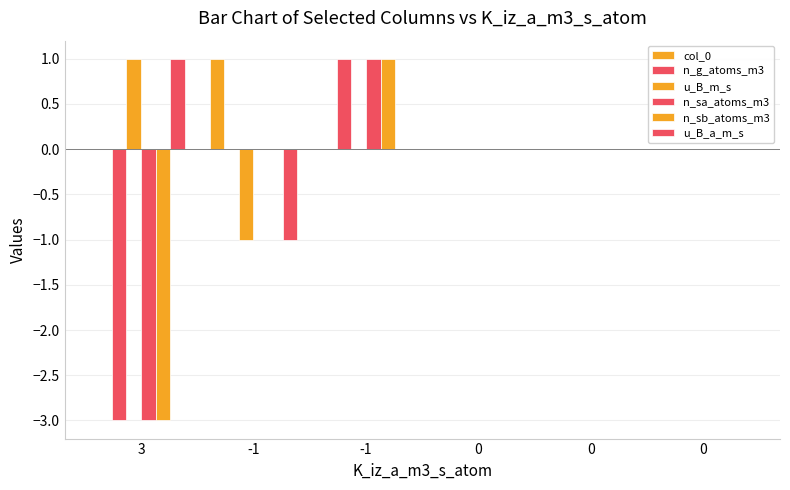

Reading left to right, extract all data points from this chart.

col_0: 3=0	-1=1	-1=0	0=0	0=0	0=0
n_g_atoms_m3: 3=-3	-1=0	-1=1	0=0	0=0	0=0
u_B_m_s: 3=1	-1=-1	-1=0	0=0	0=0	0=0
n_sa_atoms_m3: 3=-3	-1=0	-1=1	0=0	0=0	0=0
n_sb_atoms_m3: 3=-3	-1=0	-1=1	0=0	0=0	0=0
u_B_a_m_s: 3=1	-1=-1	-1=0	0=0	0=0	0=0